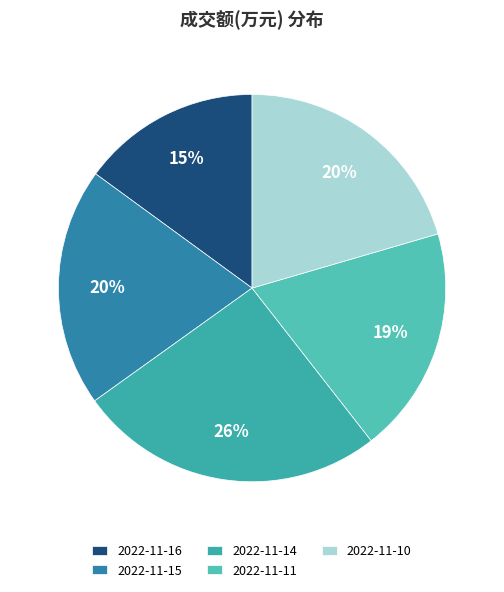

The 2022-11-15 slice represents 13% of the pie. True or false?

False